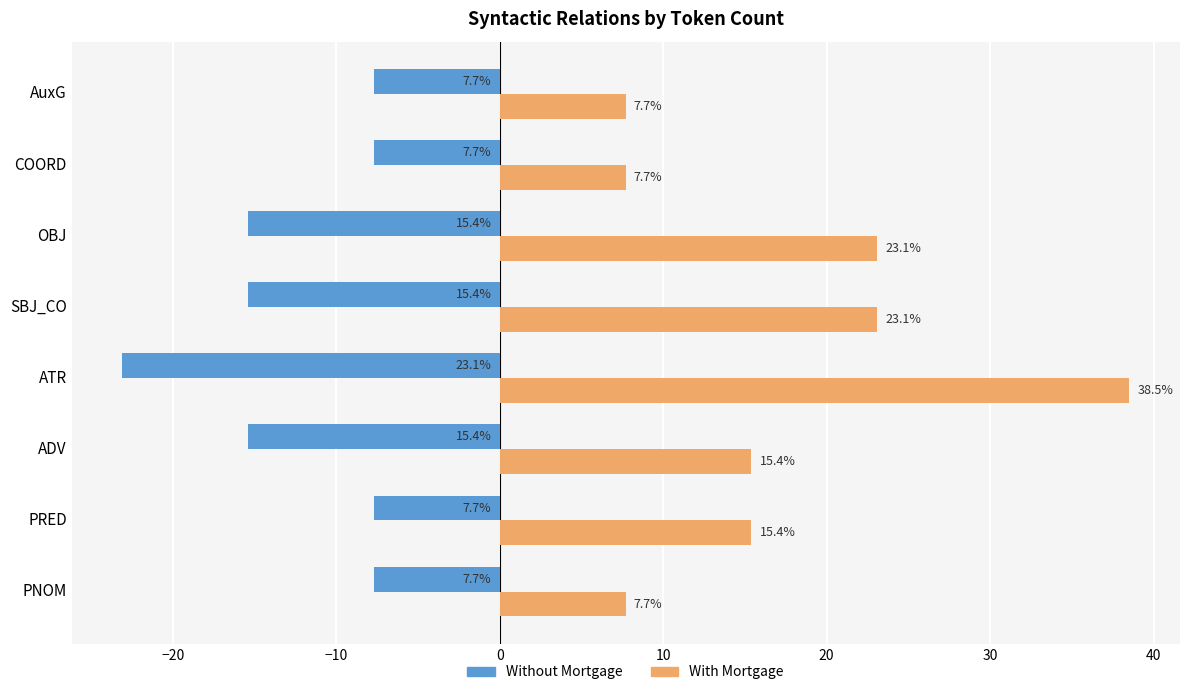

Which series has the largest total across all categories?

With Mortgage